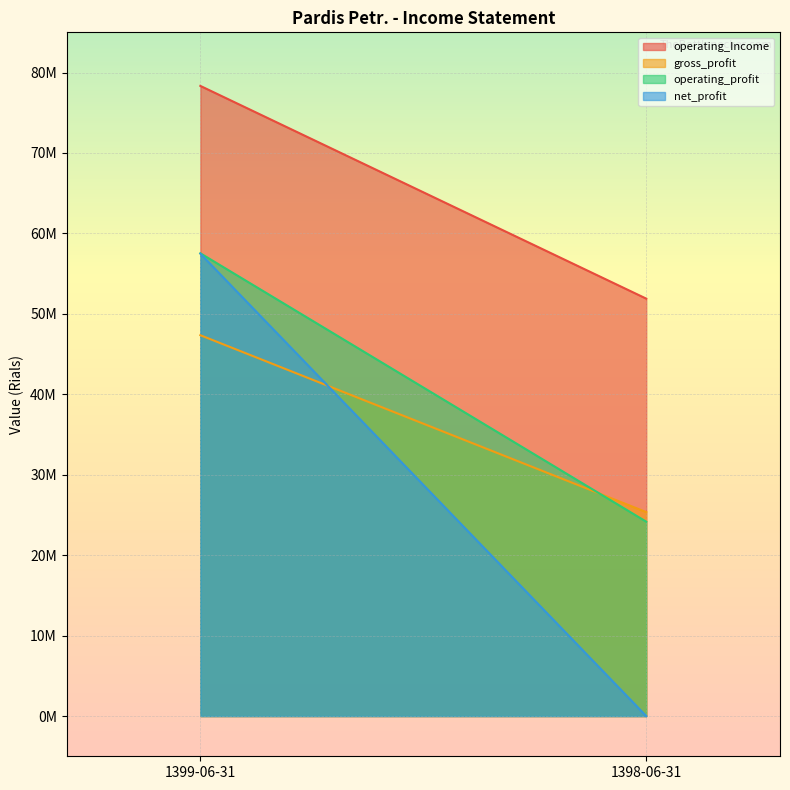

Is the value of operating_profit at 1399-06-31 greater than the value of operating_Income at 1398-06-31?

Yes